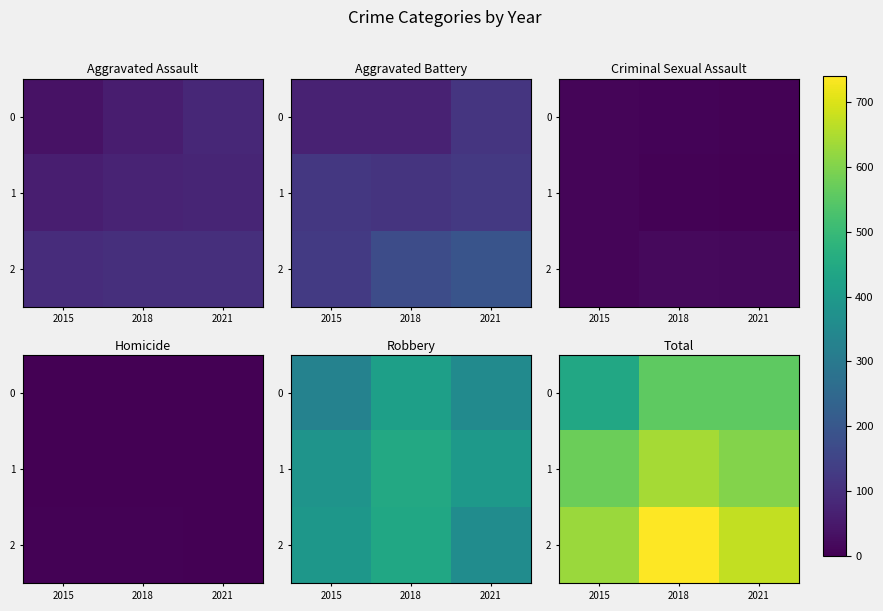

Is the value of 0 at 2015 greater than the value of 1 at 2018?

No